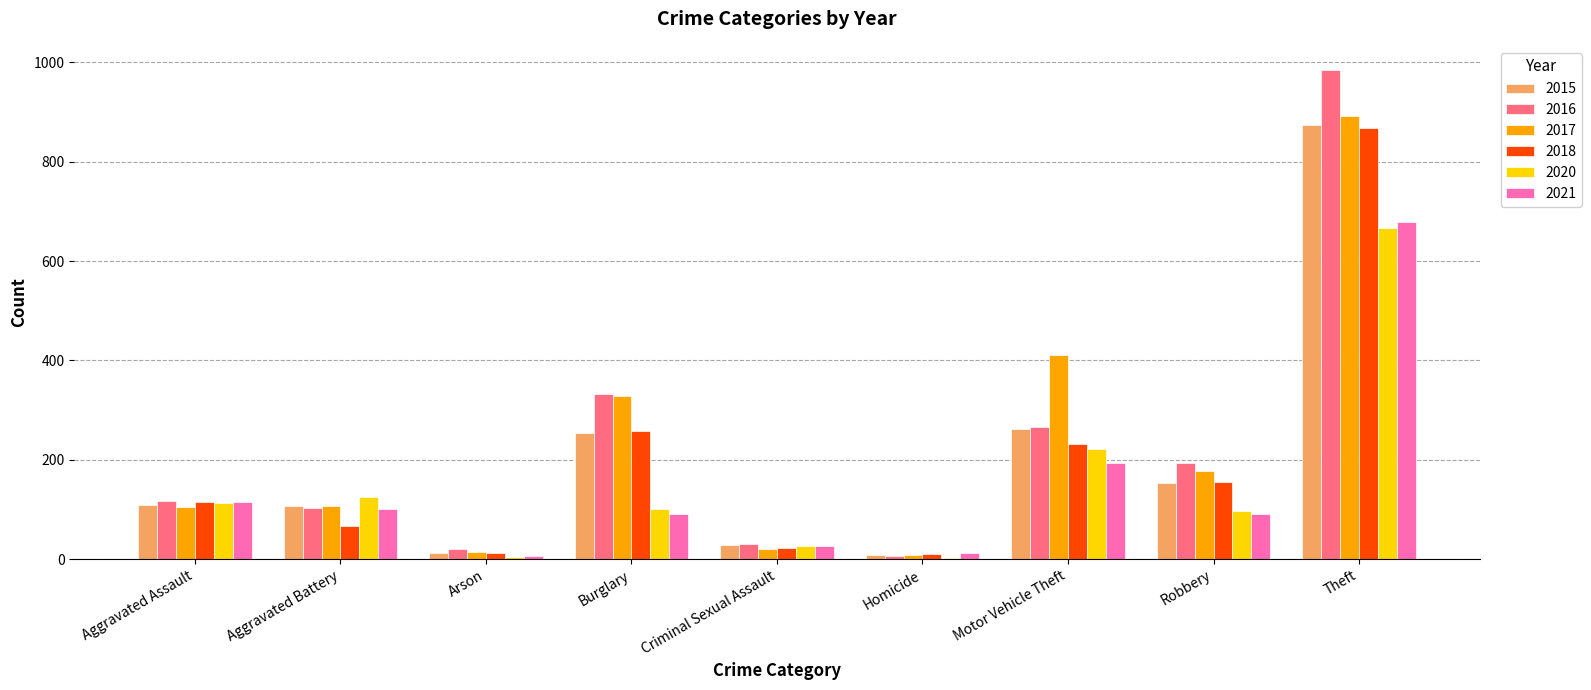

What is the maximum value shown in the chart?

984